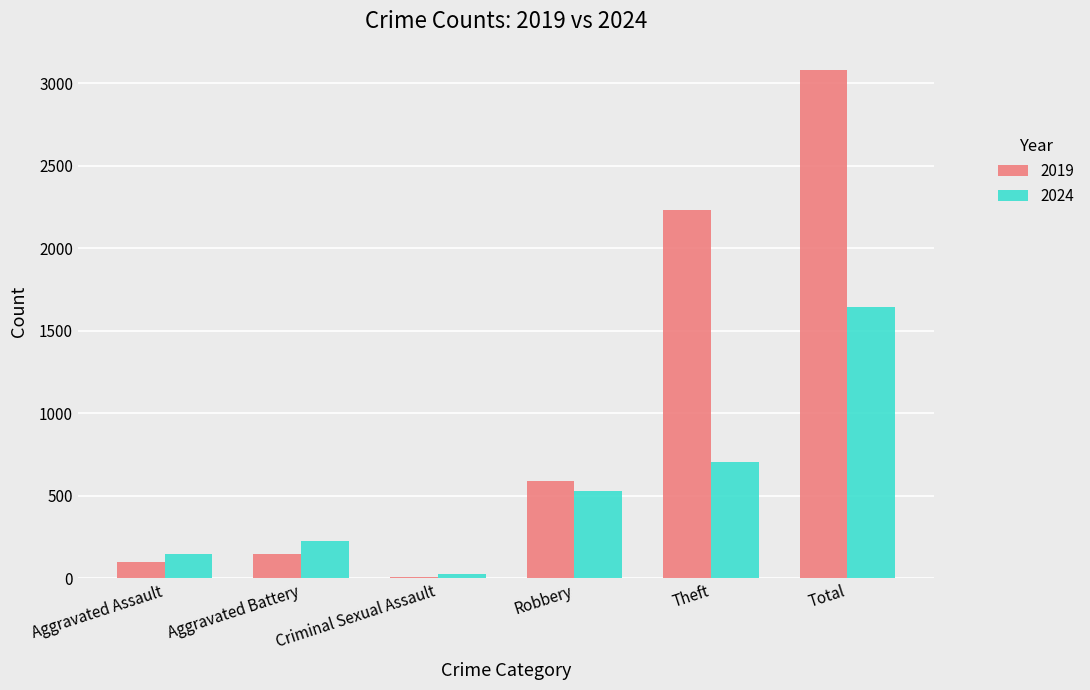

What are all the series names shown in the legend?

2019, 2024